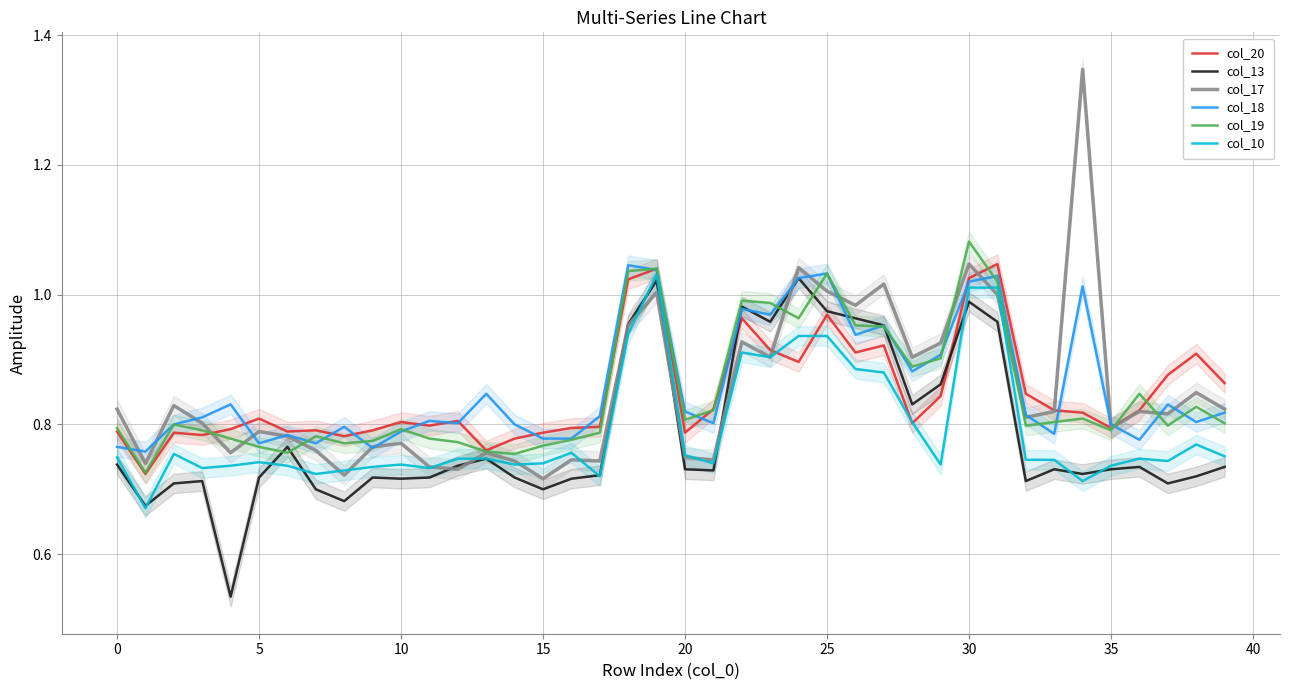

True or false: col_10 has a value of 0.7 at 10.

True